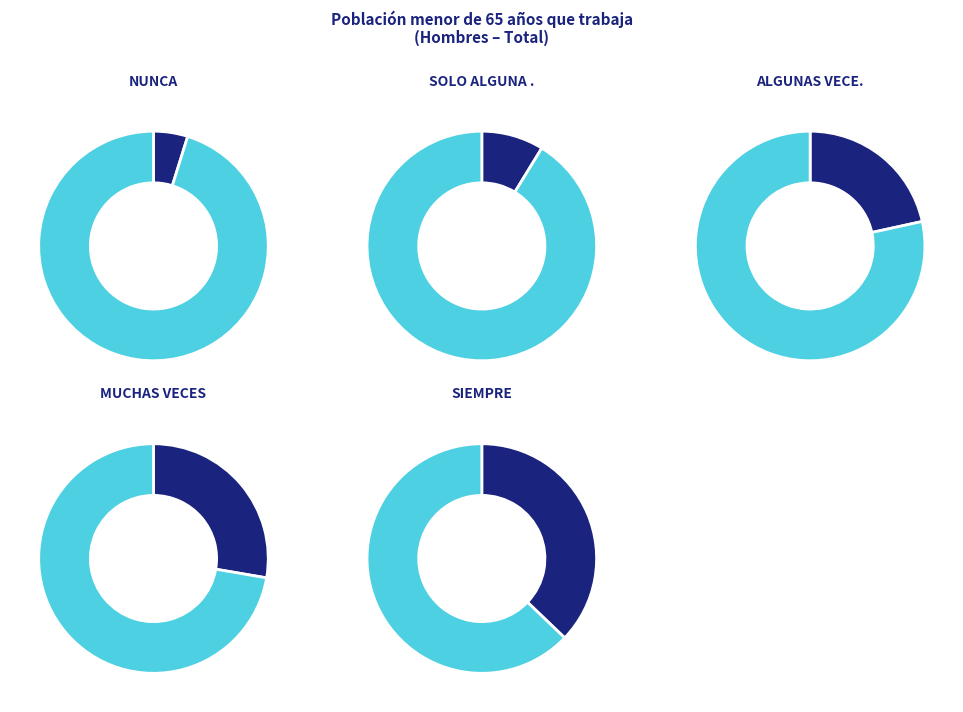

How many slices are in this pie chart?

5